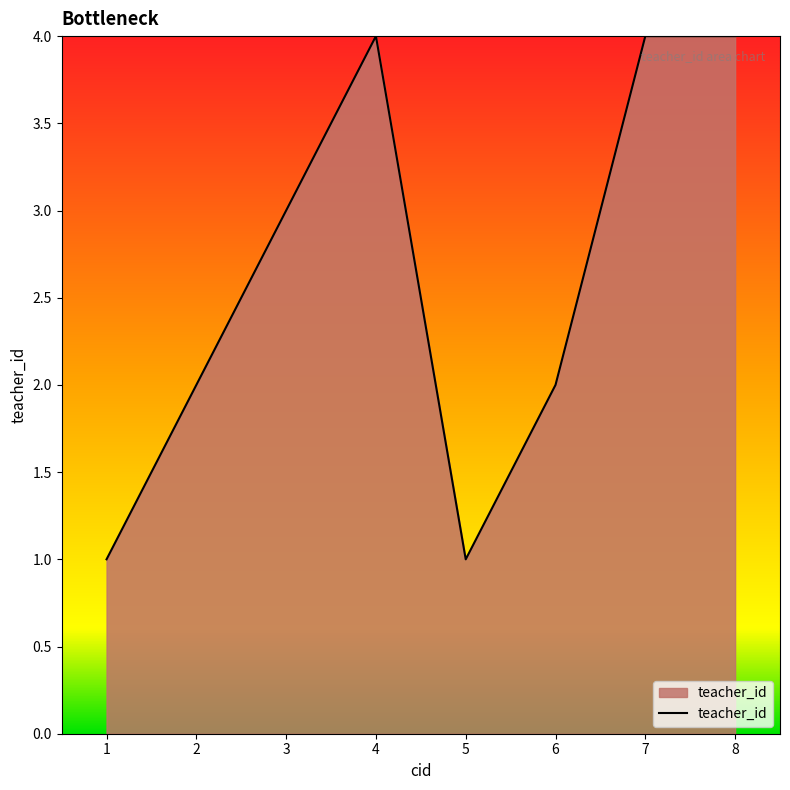

At which category does the data reach its first local peak?

4